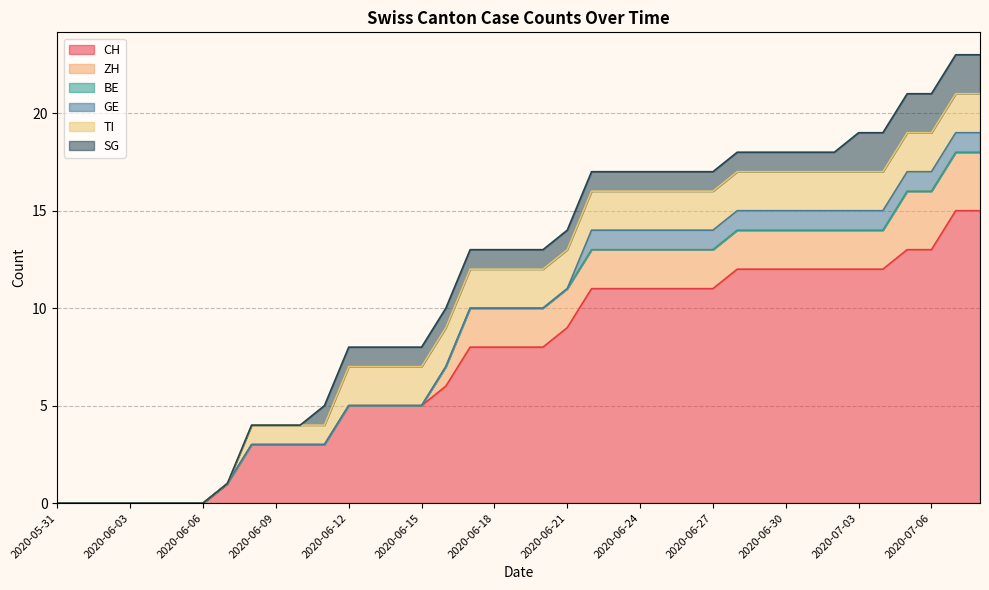

Which category has the highest value in the GE series?

2020-06-22